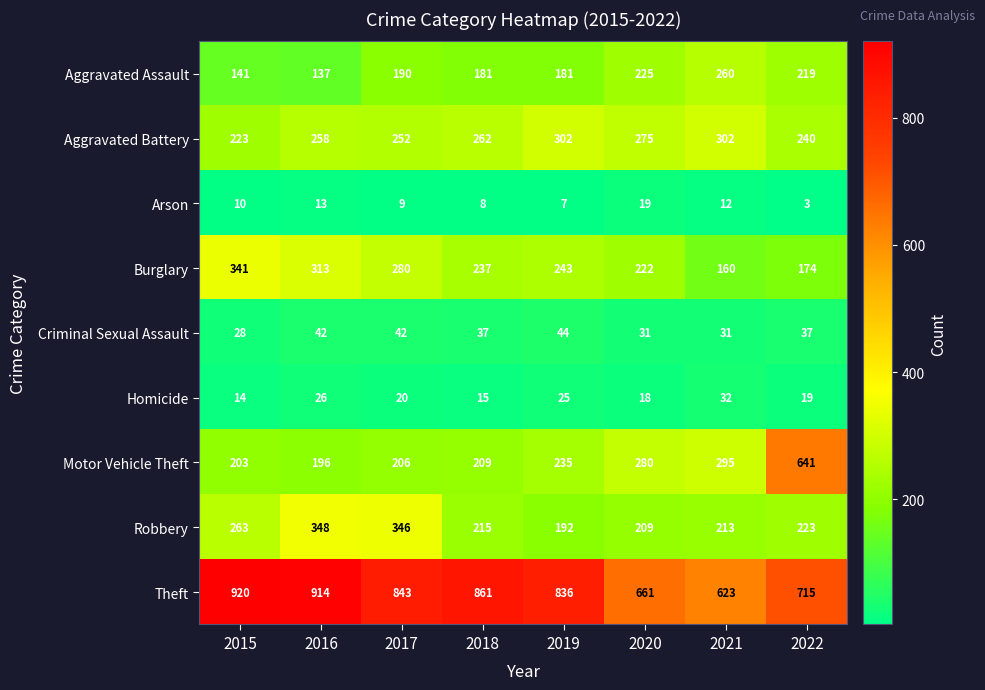

What is the approximate value of Arson at 2016, to the nearest 10?

10